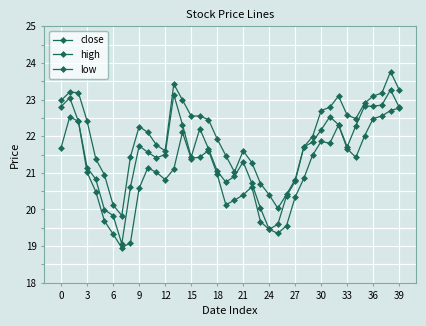

Rank the series by their average value, from highest to lowest.

high, close, low